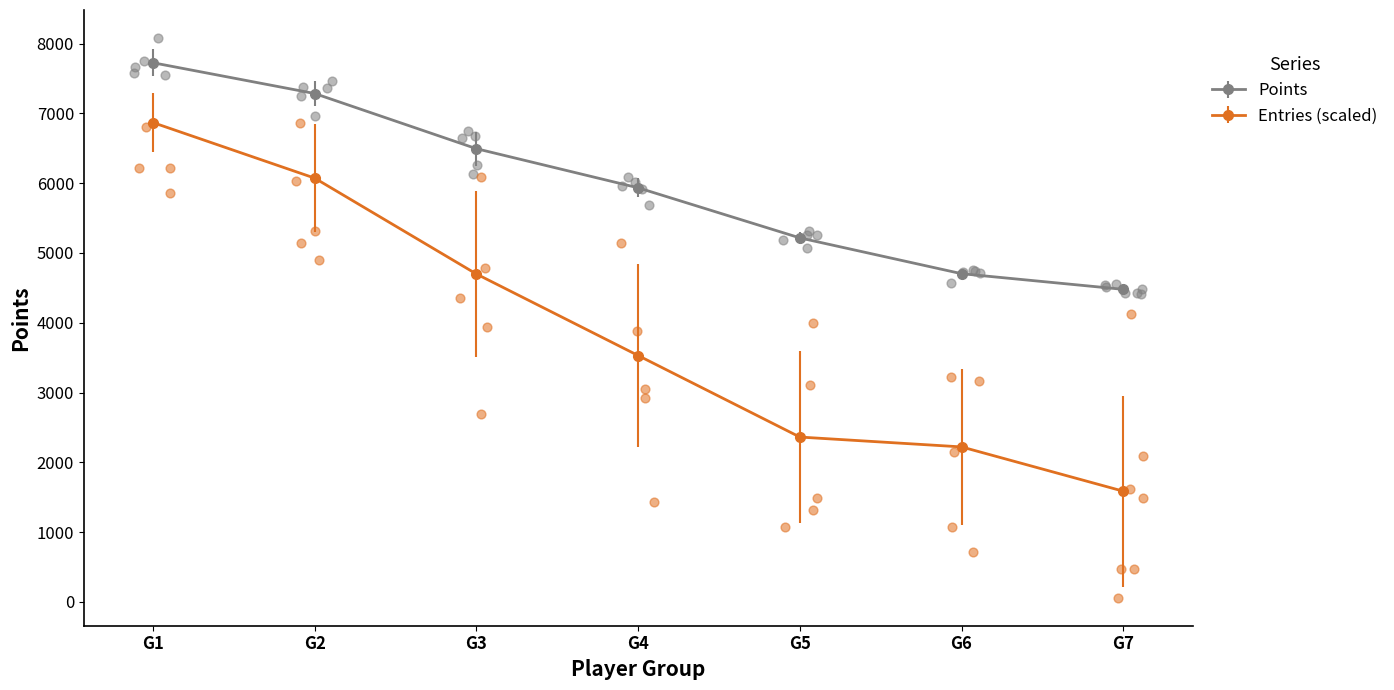

Which series contains the highest Y value?

Points